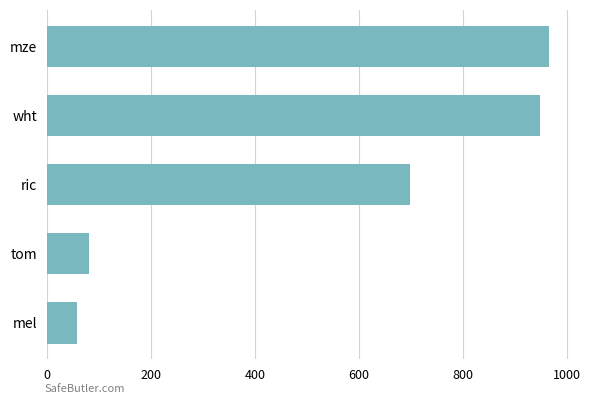

Reading top to bottom, list all the values displayed in this chart.

mze=965.0	wht=946.5	ric=697.0	tom=81.0	mel=58.5